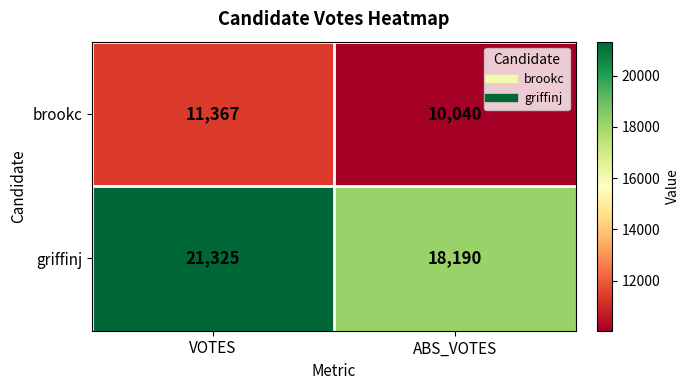

At how many categories does at least one series exceed 14335?

2